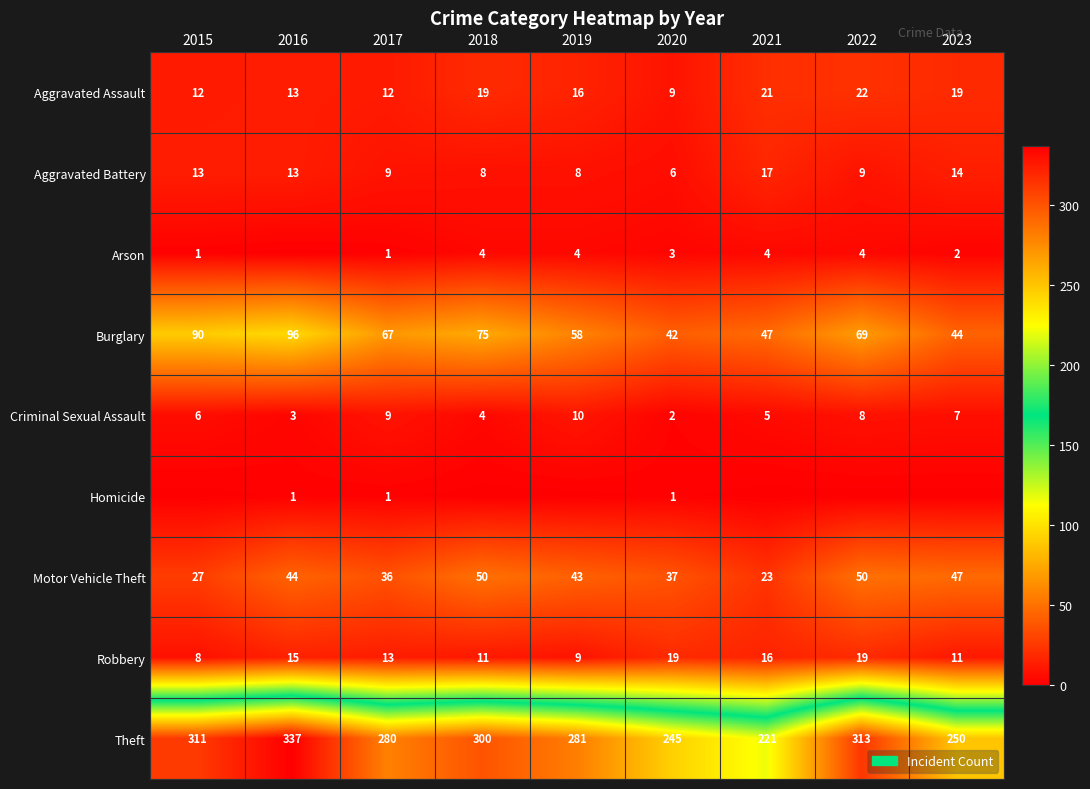

True or false: Robbery has a value of 11 at 2023.

True